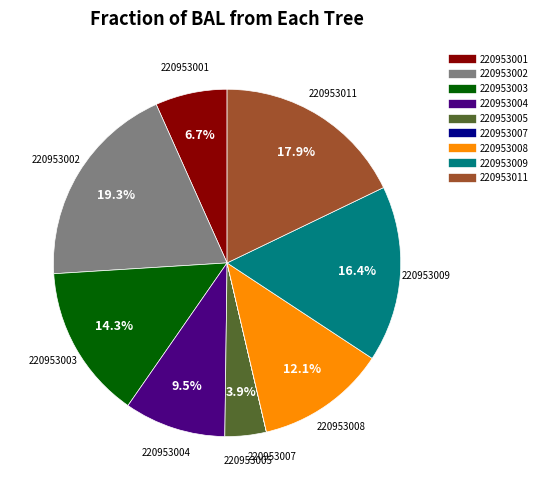

What is the ratio of the value at 220953001 to the value at 220953005?

1.7